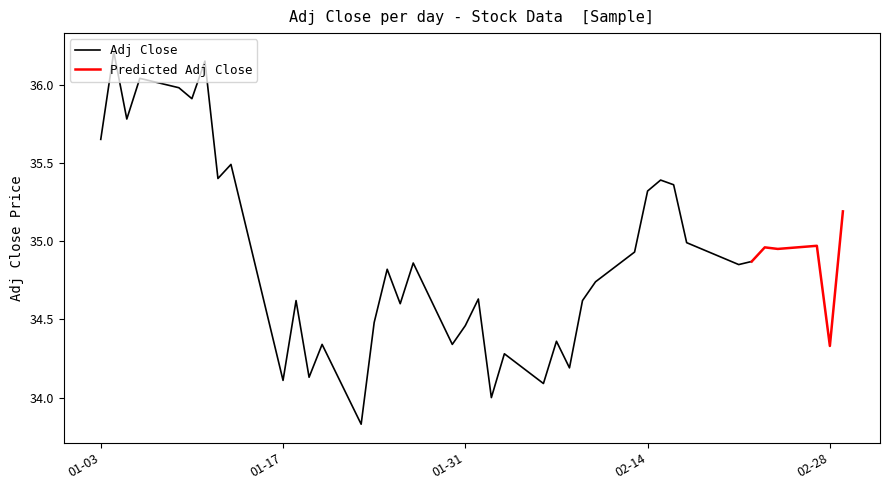

At which category does the chart reach its peak across all series?

1